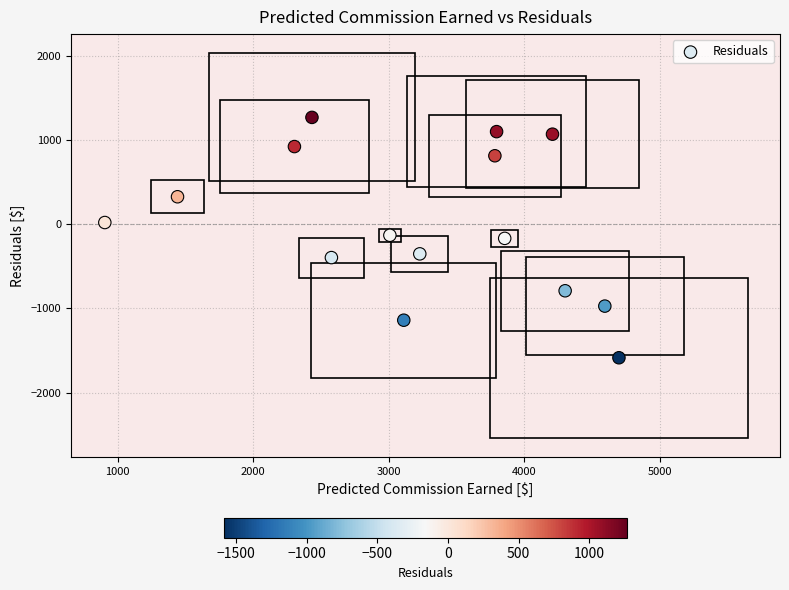

What is the range of Y values (max minus min)?

2850.9